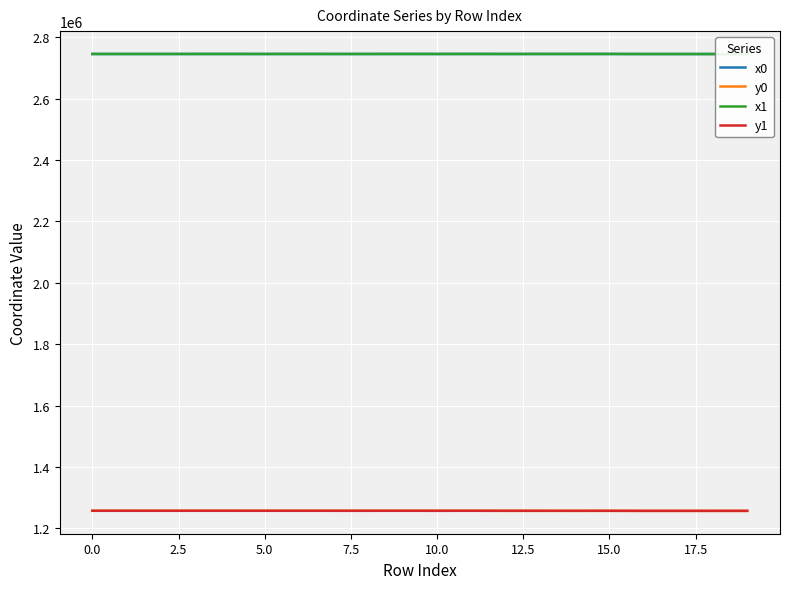

Which series has the widest spread of values?

y1